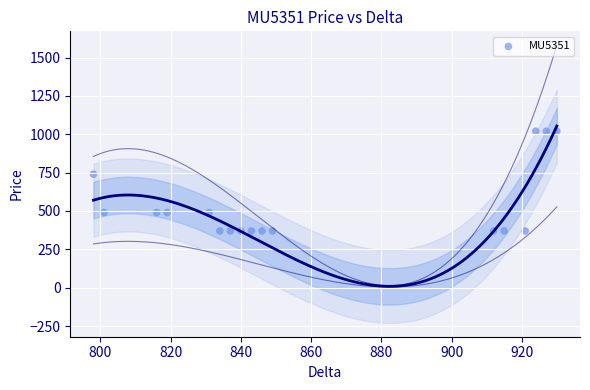

What is the range of X values (max minus min)?

132